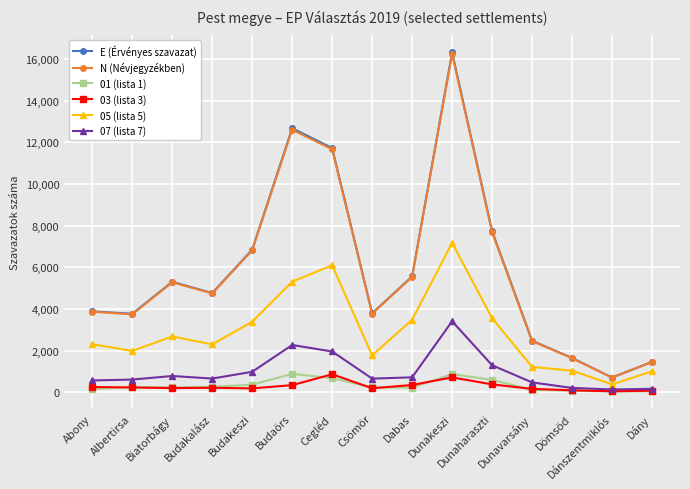

What is the greatest value displayed?

16313